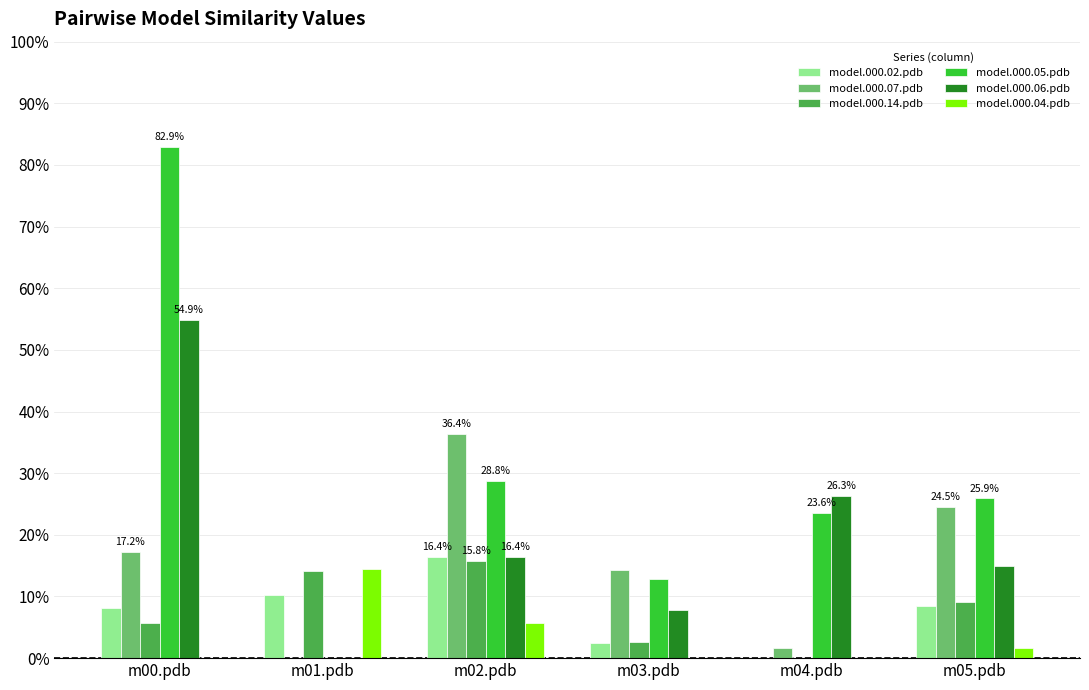

What are all the series names shown in the legend?

model.000.02.pdb, model.000.07.pdb, model.000.14.pdb, model.000.05.pdb, model.000.06.pdb, model.000.04.pdb